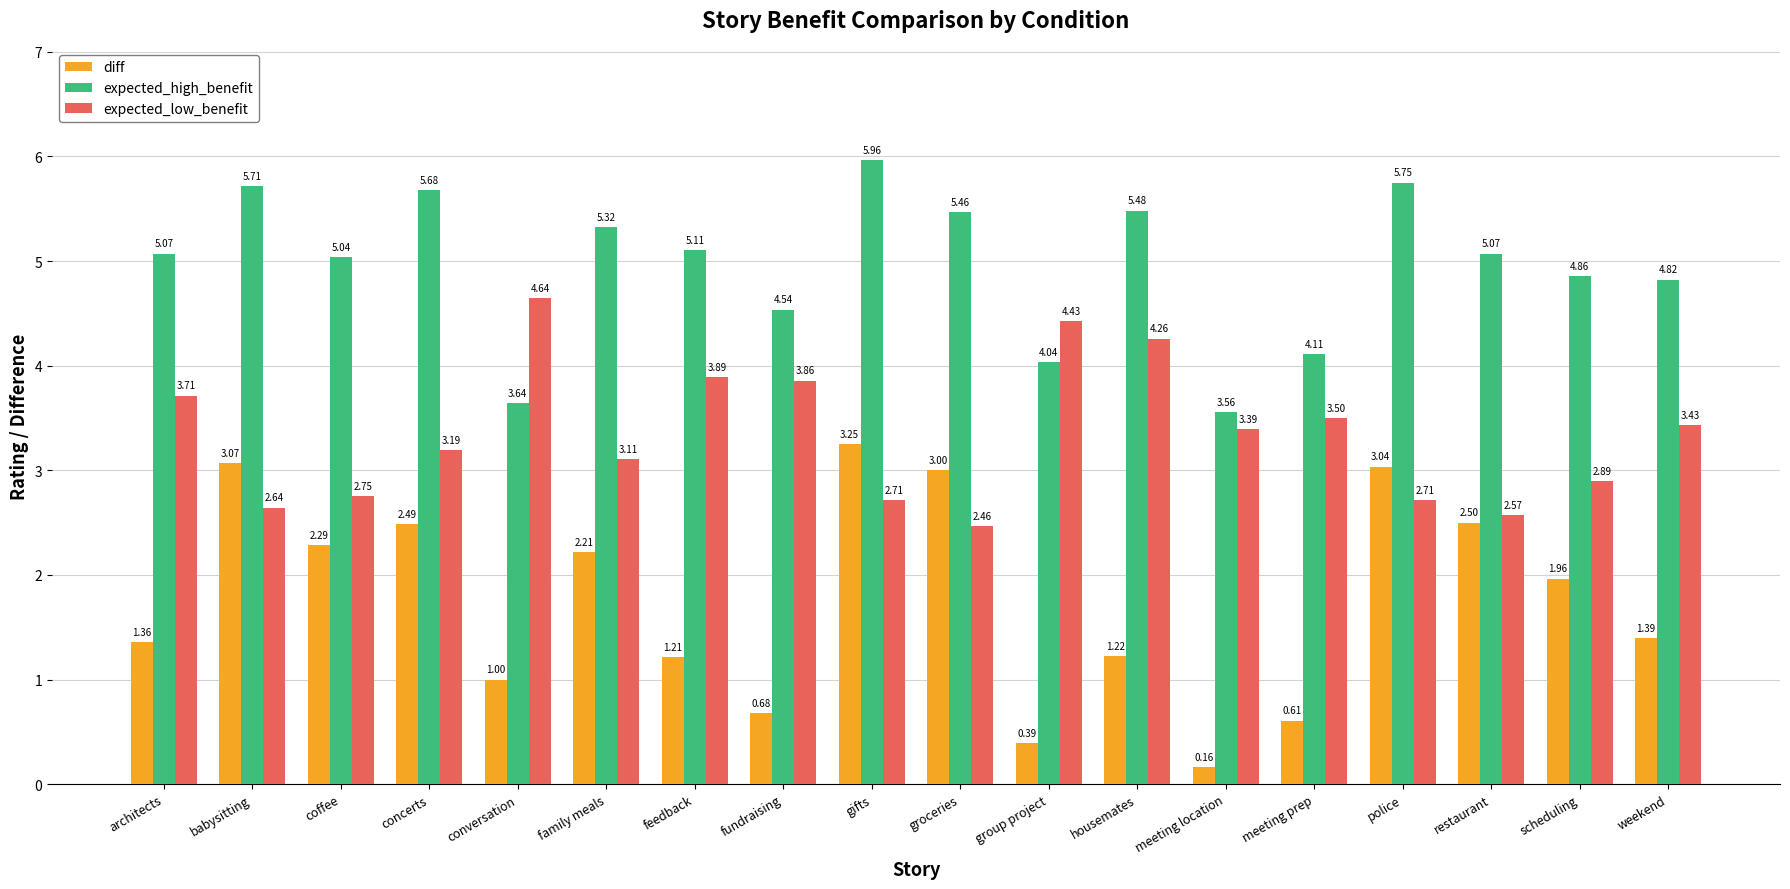

What is the sum of the diff values at conversation and meeting prep?

1.6